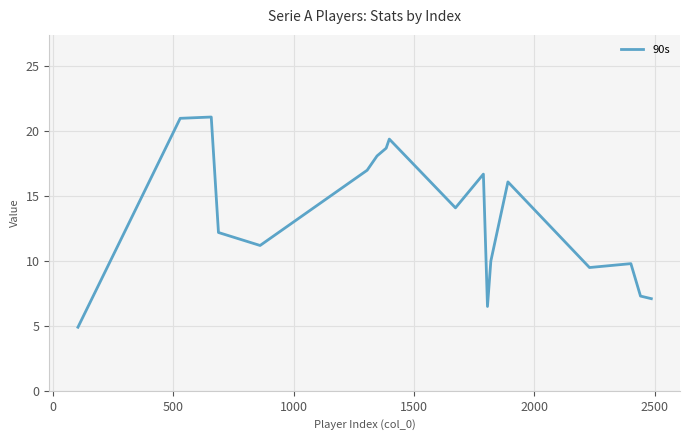

What is the maximum value shown in the chart?

21.1